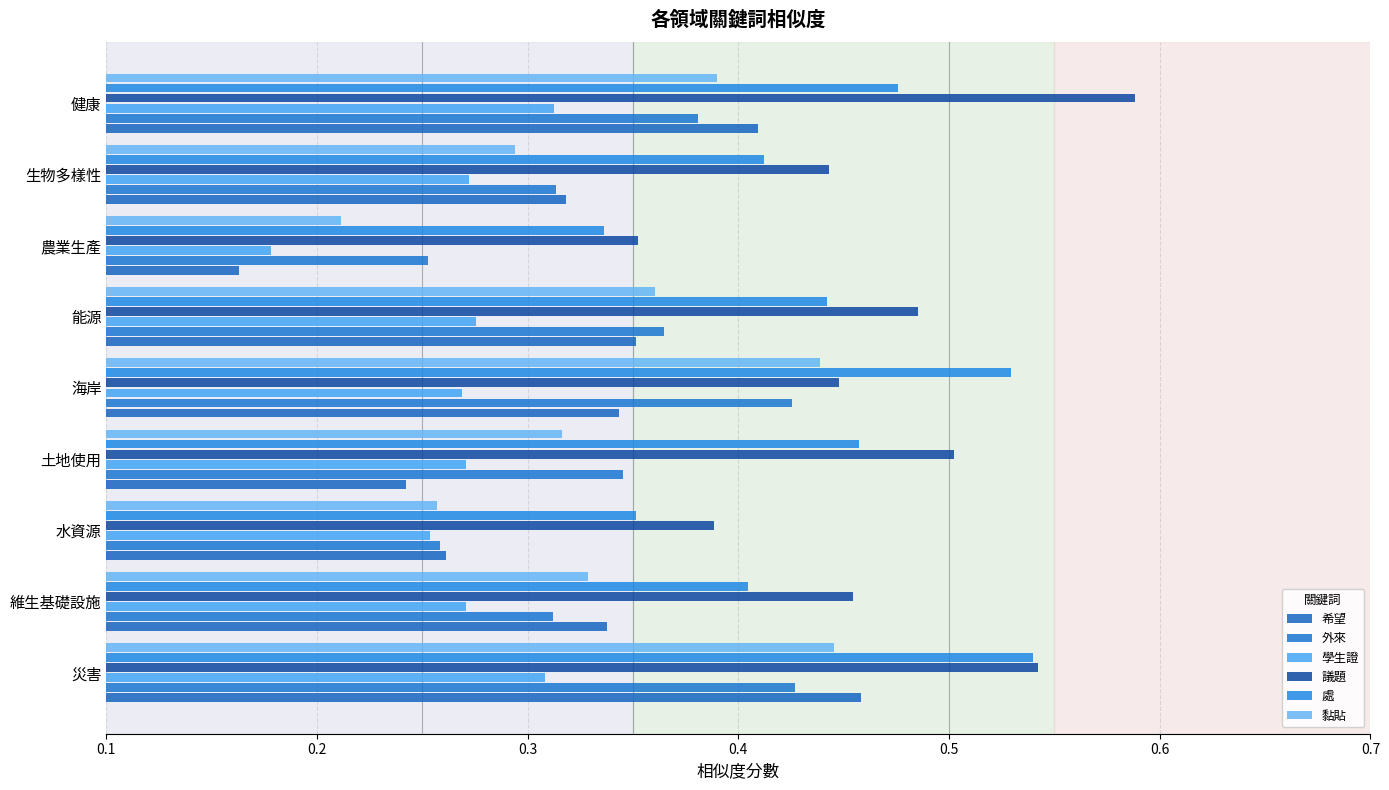

Count the number of categories in the chart.

9